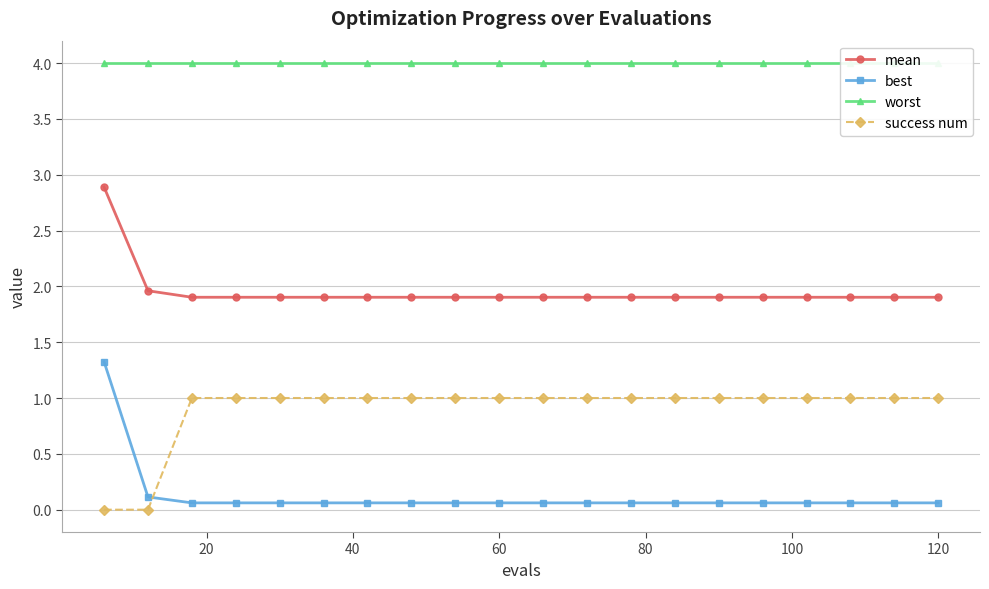

Count the success num values in the range 1 to 2.

18